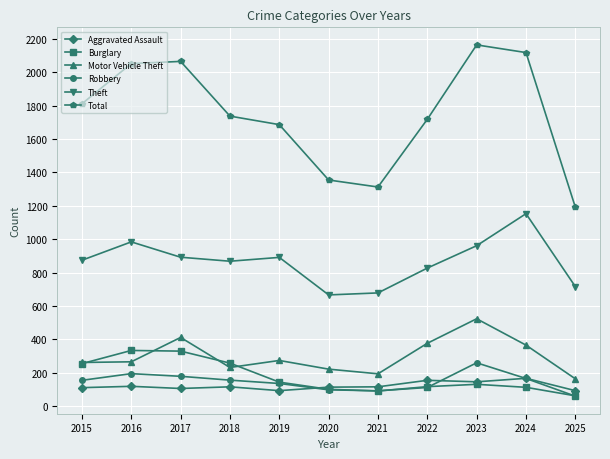

What is the highest value of the Robbery series?

259